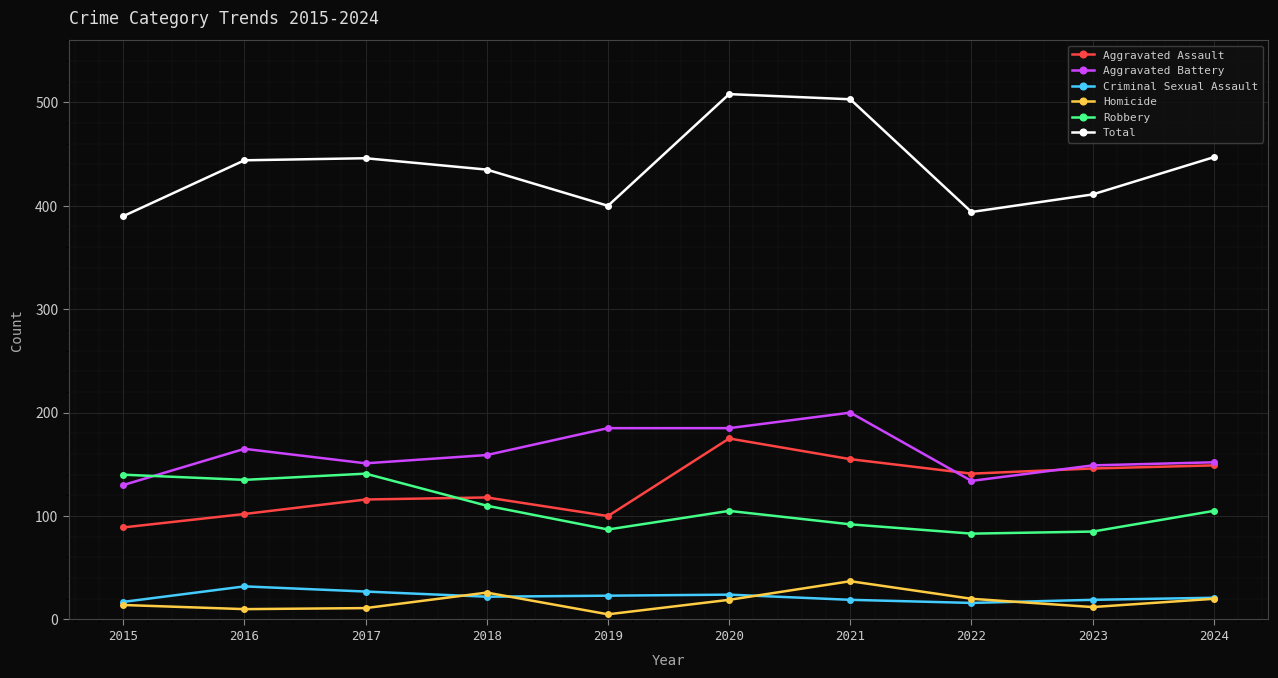

How many lines are shown in the chart?

6